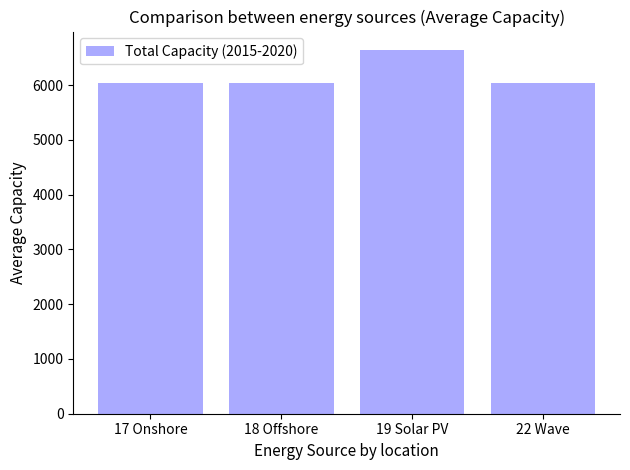

What is the average value?

6196.7